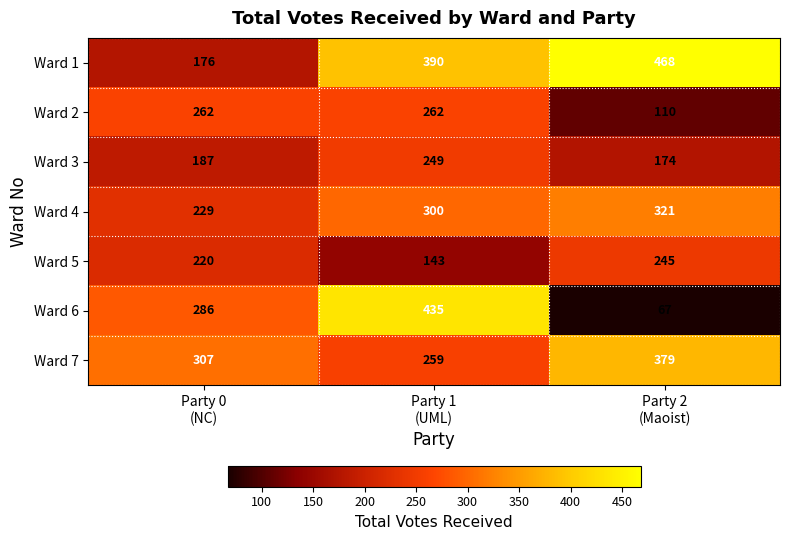

What is the minimum value for Ward 4?

229